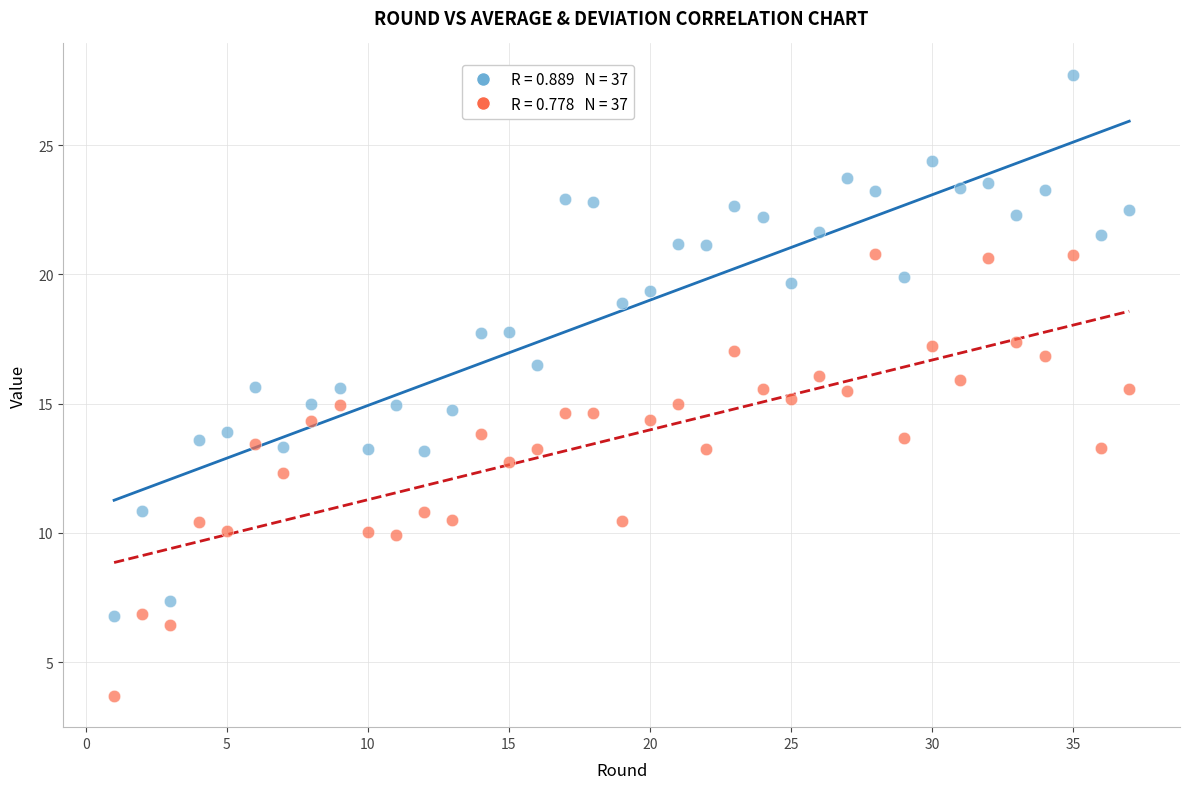

Across all data points, what is the range of Y values (max minus min)?

24.0